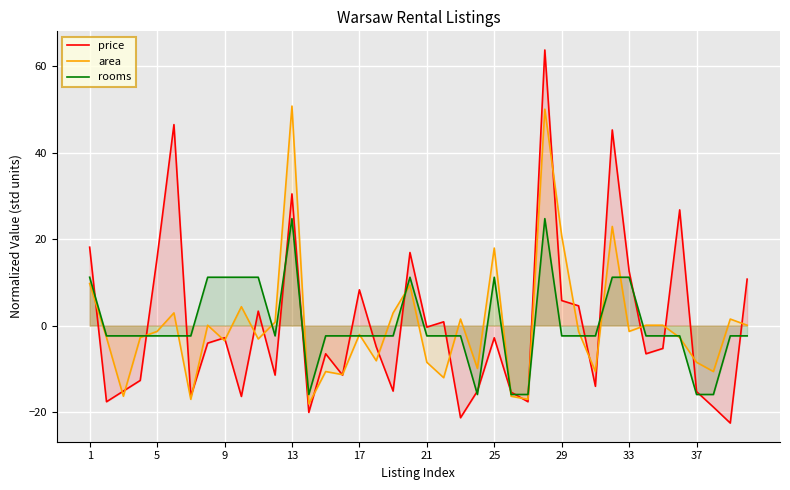

What are all the series names shown in the legend?

price, area, rooms